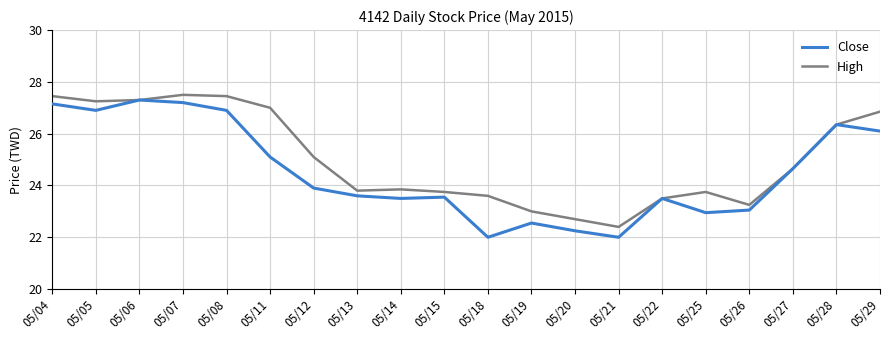

At 05/11, list the series in order from largest to smallest.

High, Close